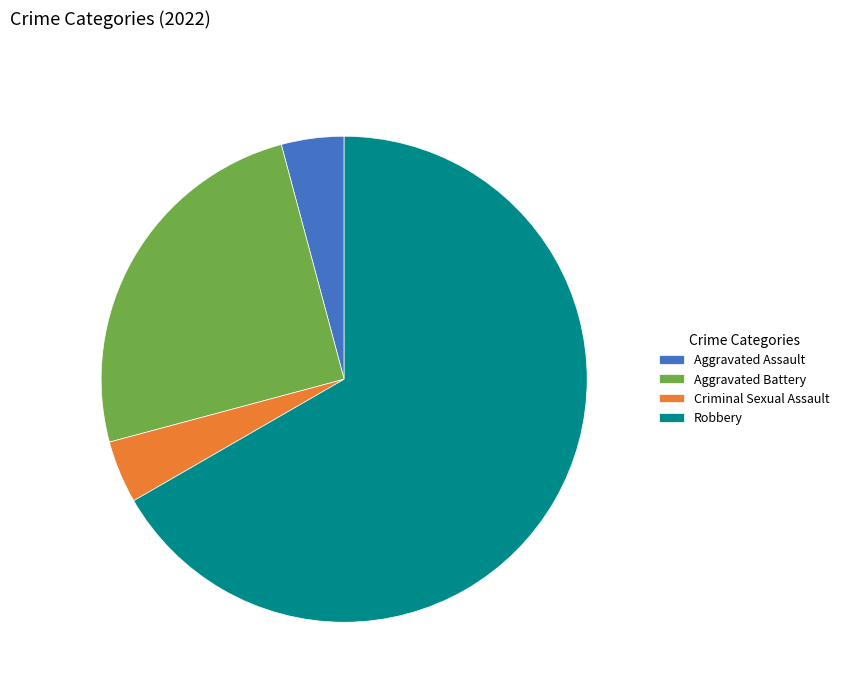

True or false: Robbery accounts for 76% of the total.

False